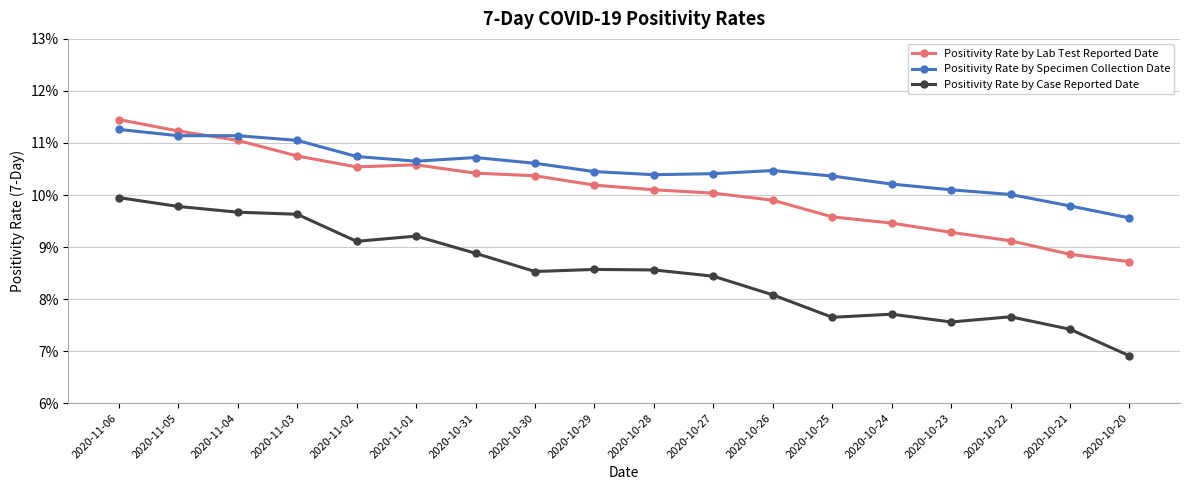

True or false: Positivity Rate by Lab Test Reported Date and Positivity Rate by Case Reported Date intersect in this chart.

False